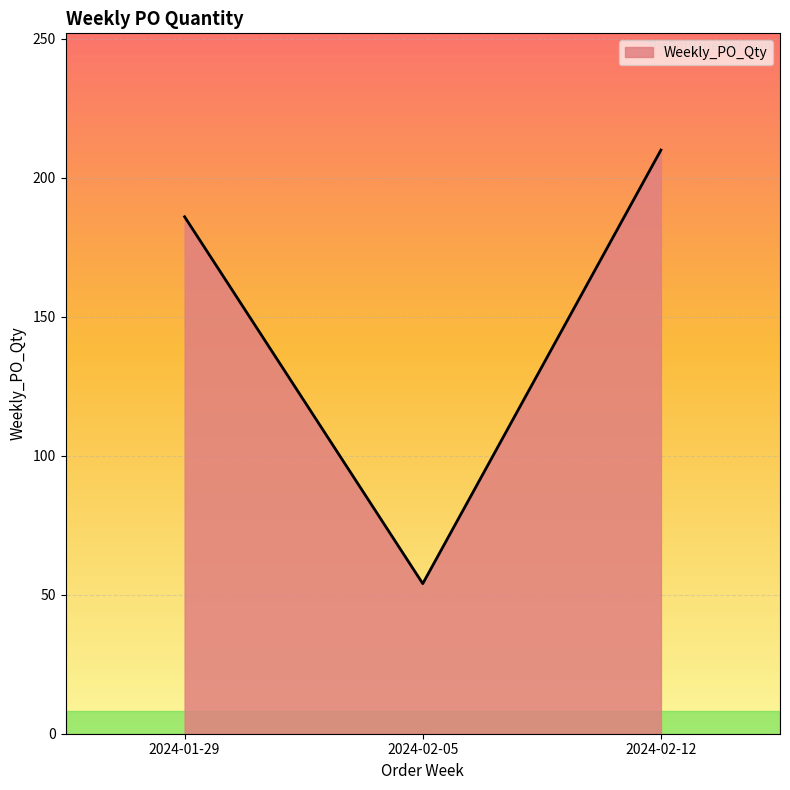

What is the greatest value displayed?

210